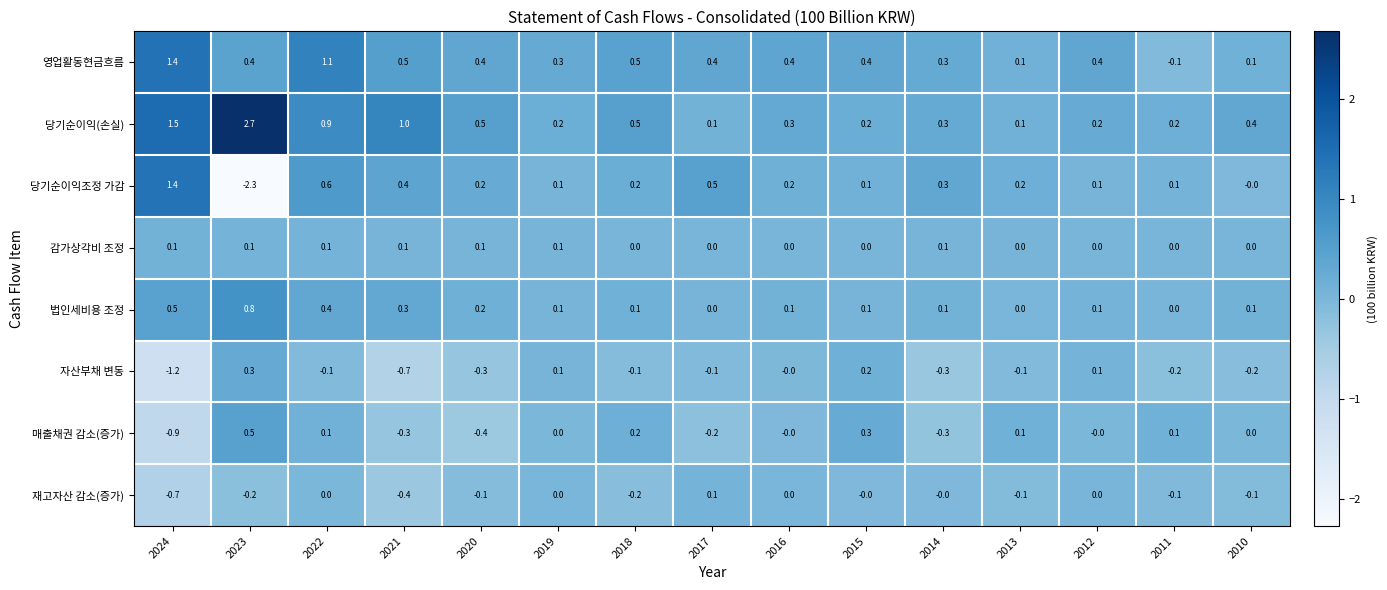

Count the number of categories in the chart.

15